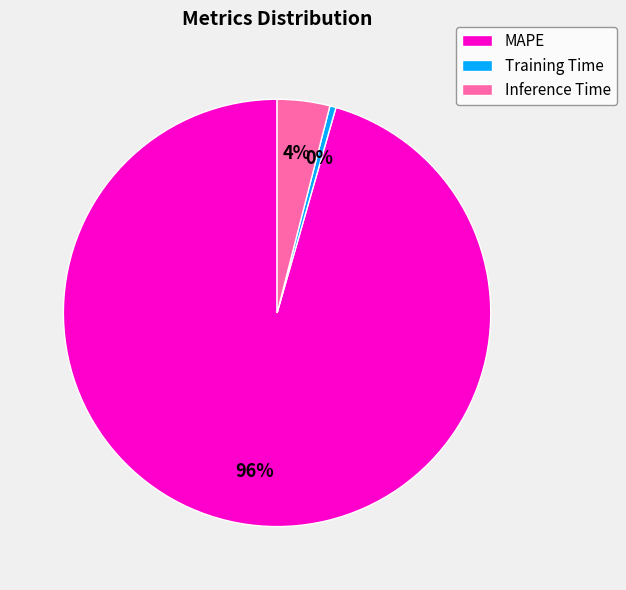

Which has a higher value, Training Time or Inference Time?

Inference Time